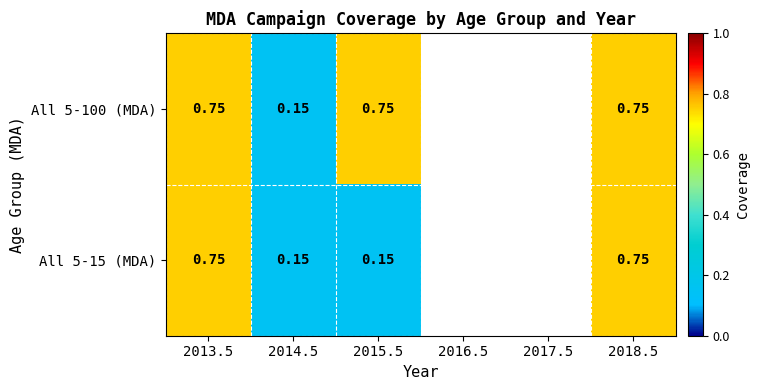

The value of All 5-100 (MDA) at 2014.5 is 0.1. True or false?

True